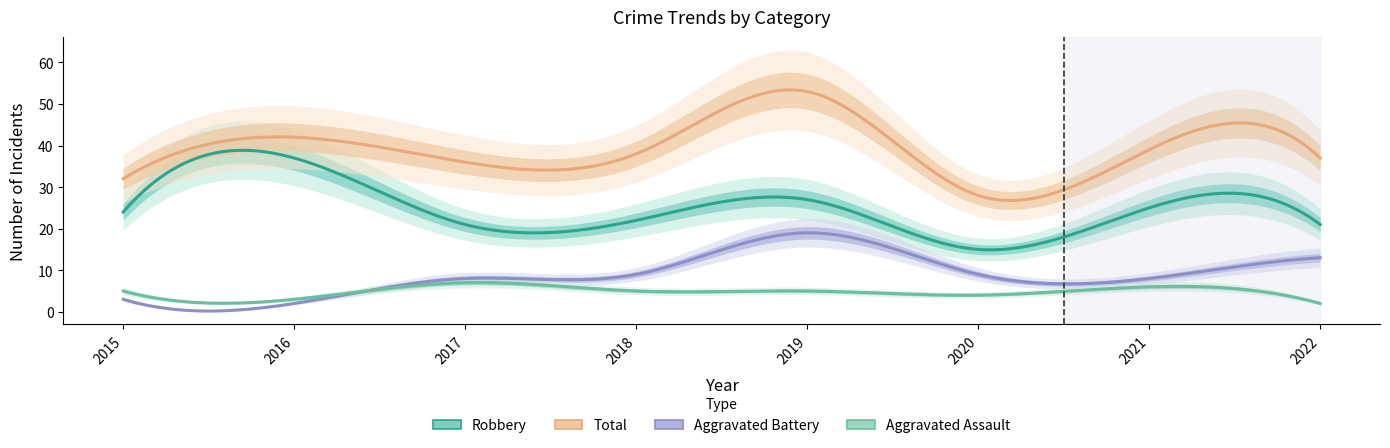

How many data points in Robbery are above 24?

3